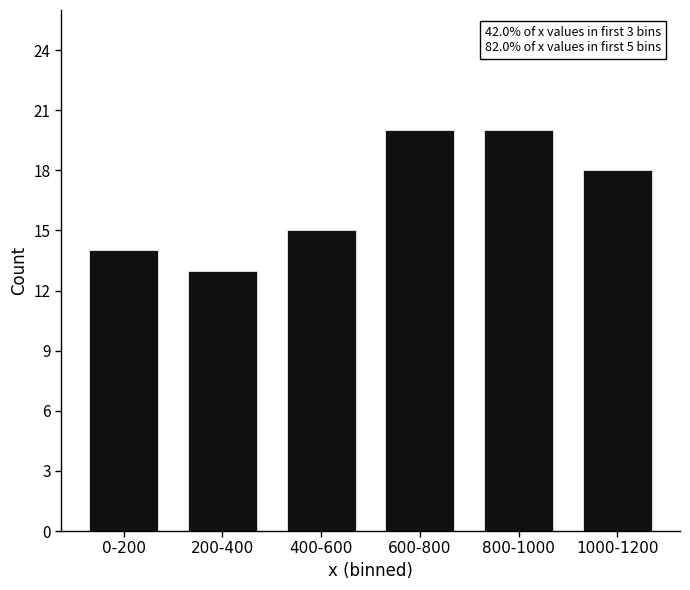

Reading left to right, extract all data points from this chart.

0-200=14	200-400=13	400-600=15	600-800=20	800-1000=20	1000-1200=18